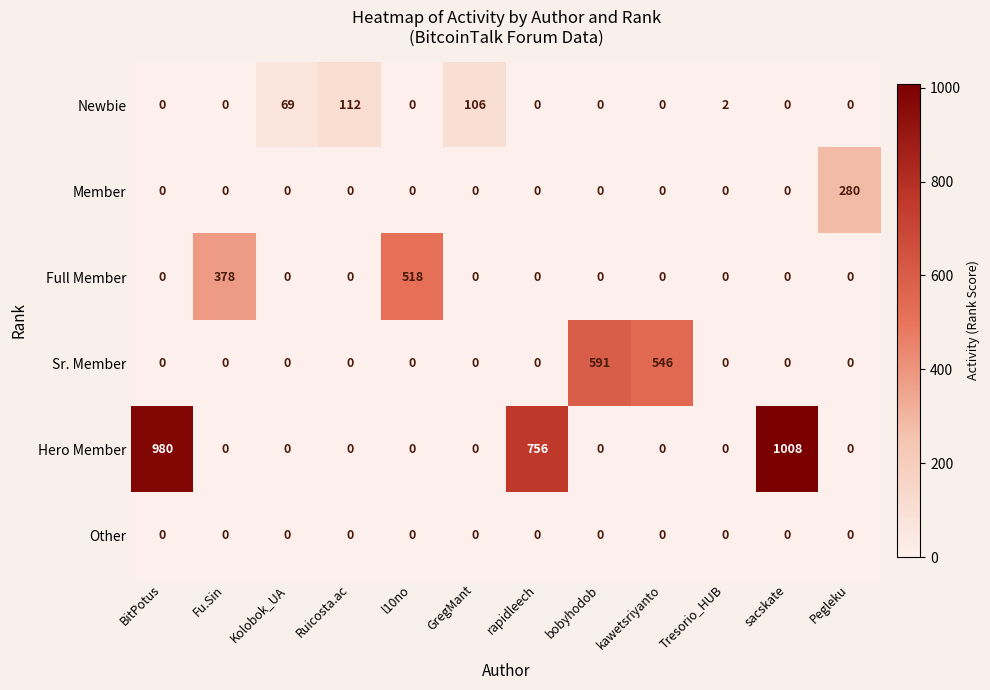

Which series has the largest range (max minus min)?

Hero Member